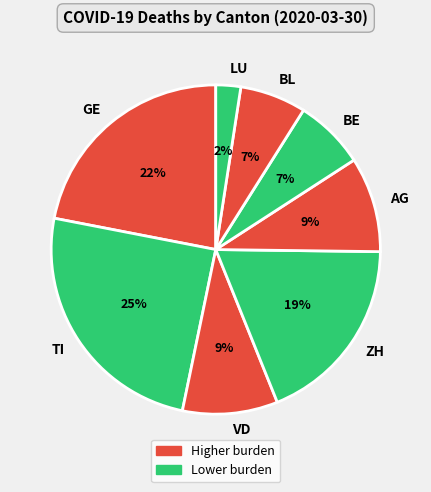

Combined, do VD and BL account for over 50%?

No